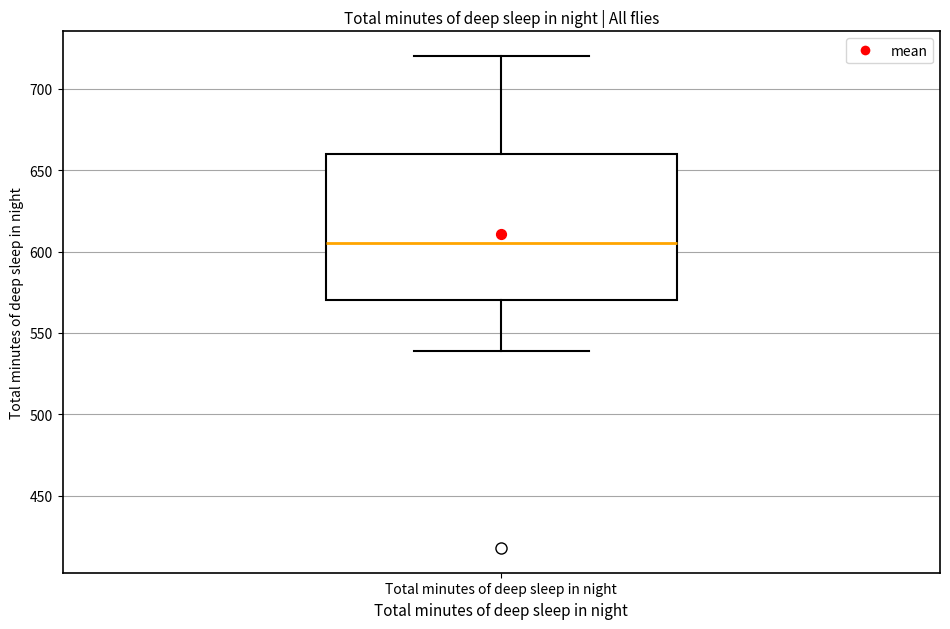

Where is the upper edge of the box for Total minutes of deep sleep in night on the y-axis? The values are not printed on the chart, so give them approximately, as read against the axis.

660